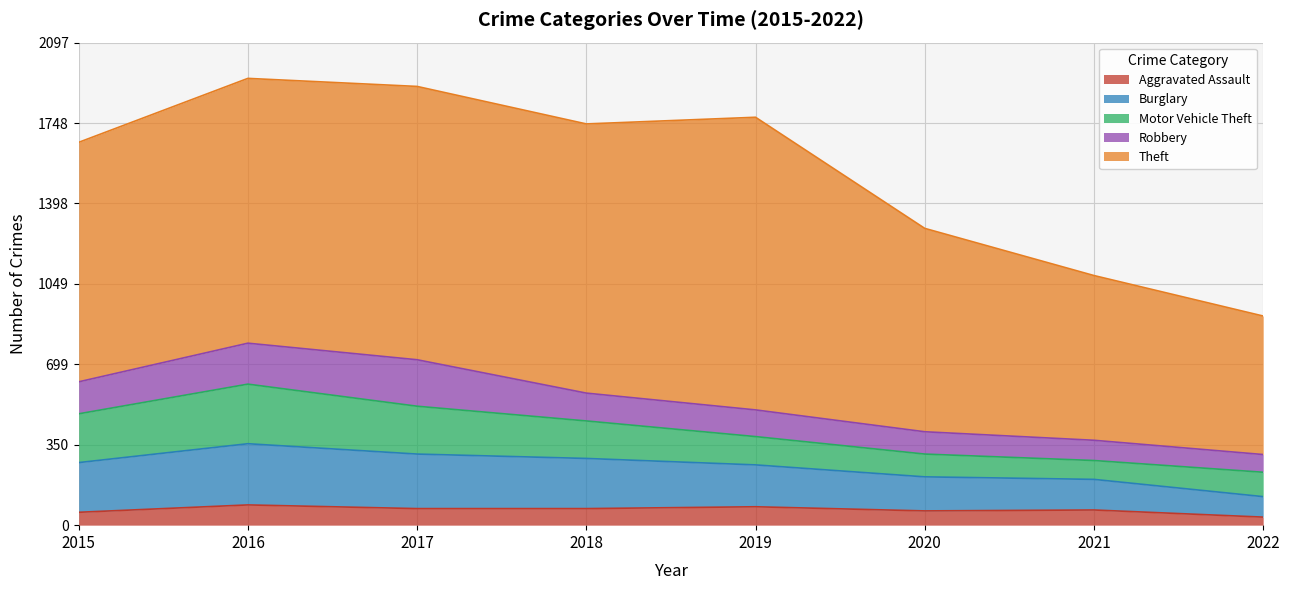

Which category has the lowest value in the Aggravated Assault series?

2022